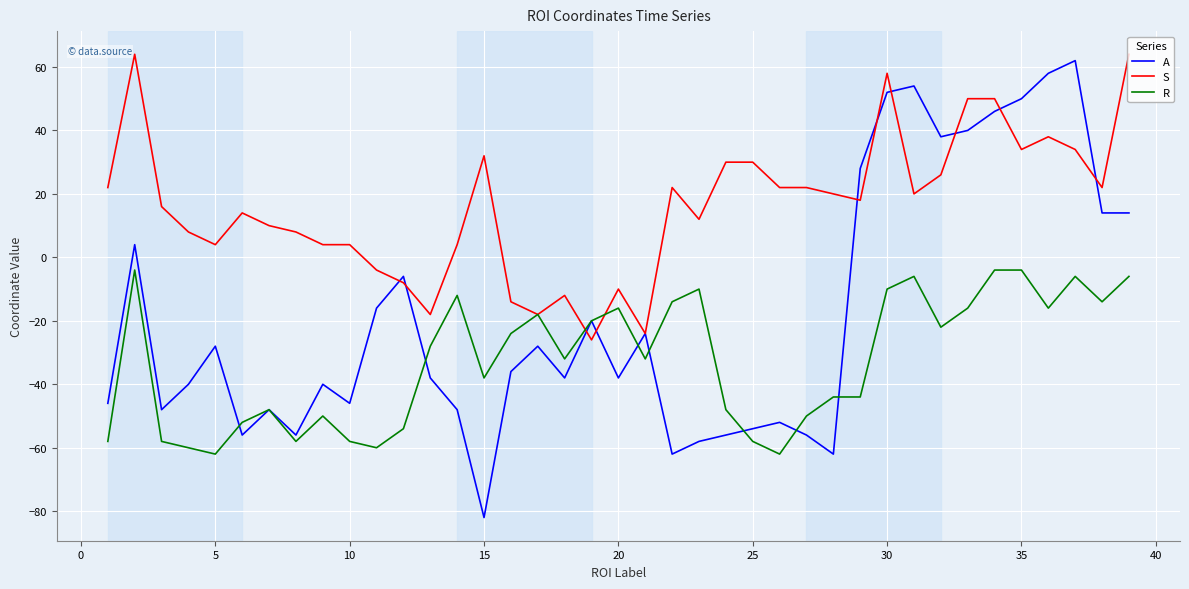

Which series ends up on top after the final intersection of S and R?

S